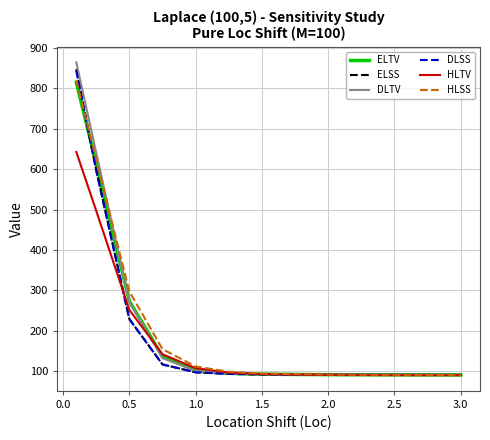

What is the minimum value for DLTV?

90.9